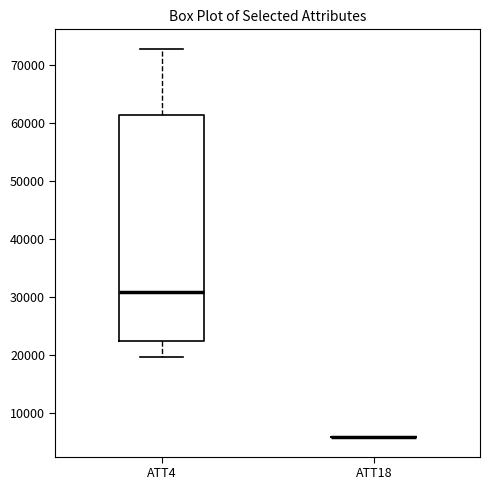

Reading left to right, read every box against the y-axis: the position of its median line, the range the box covers, and the ends of its whiskers. The values are not printed on the chart, so give them approximately, as read against the axis.

ATT4: median 31000, box 23000 to 61000, whiskers 20000 to 73000
ATT18: box collapsed to a line at 6000, whiskers 6000 to 6000